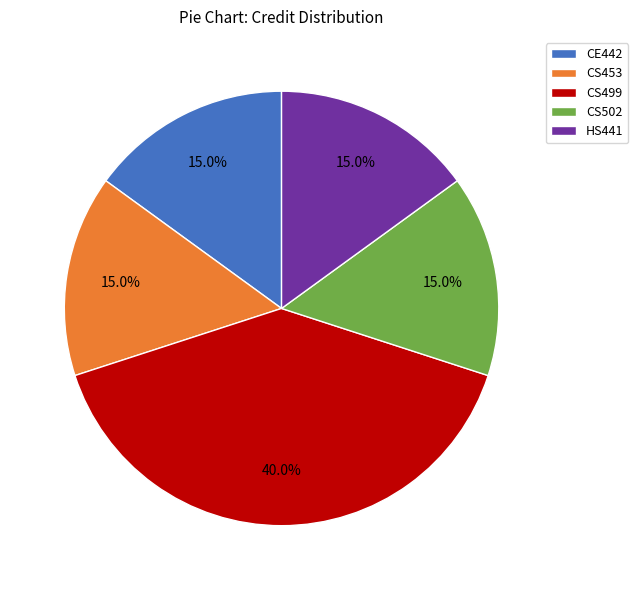

To the nearest percent, what is the difference between the largest and smallest slice percentages?

25%